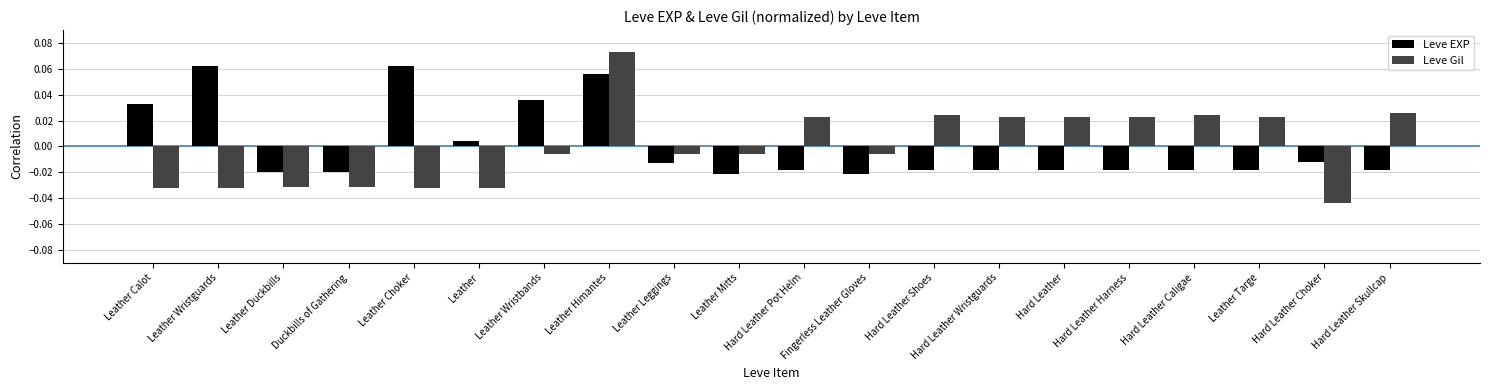

Which series has the widest spread of values?

Leve Gil